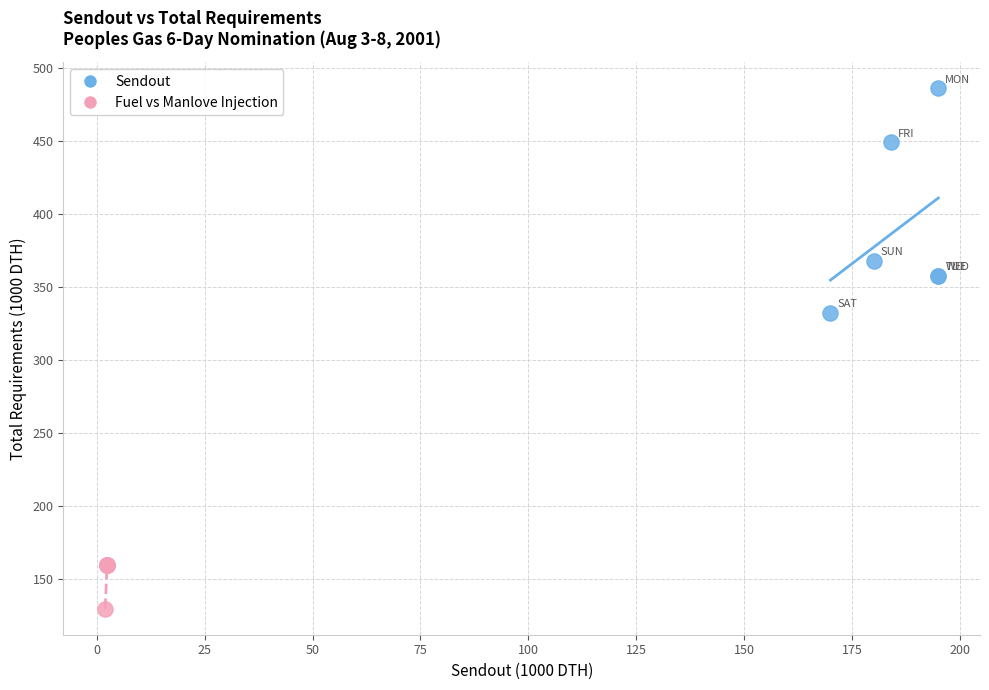

Which series contains the lowest Y value?

Fuel vs Manlove Injection